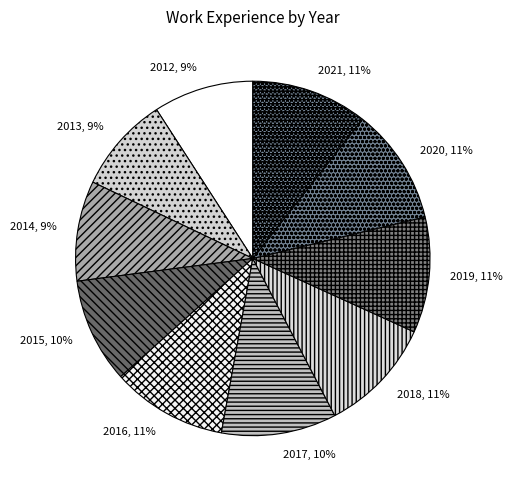

What percentage is the 2019 slice, to the nearest percent?

11%